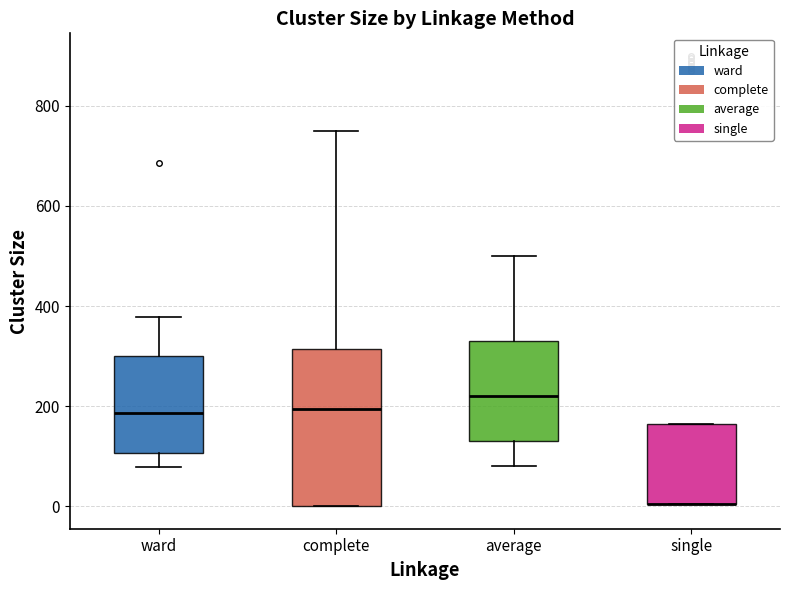

Reading left to right, transcribe this box plot: for each box, give where its median line is, the range the box spans, and where its two whiskers end, as read against the y-axis. The values are not printed on the chart, so give them approximately, as read against the axis.

ward: median 180, box 100 to 300, whiskers 80 to 380
complete: median 200, box 0 to 320, whiskers 0 to 760
average: median 220, box 140 to 340, whiskers 80 to 500
single: median 0 (drawn on the box's lower edge), box 0 to 160, whiskers 0 to 160